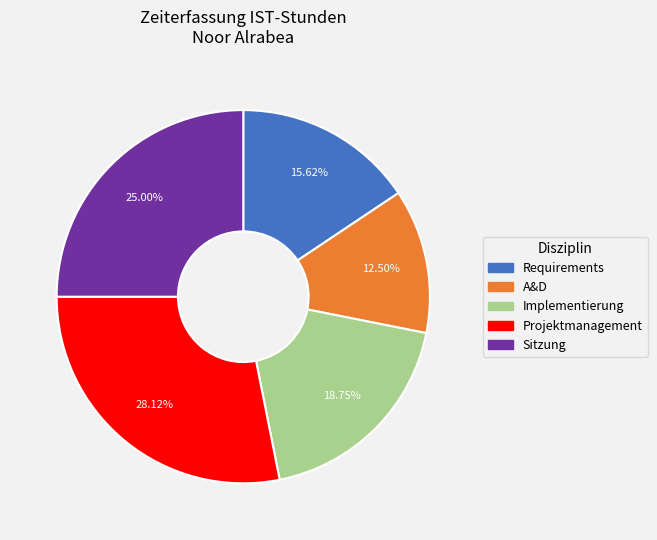

Count the number of slices in the pie.

5